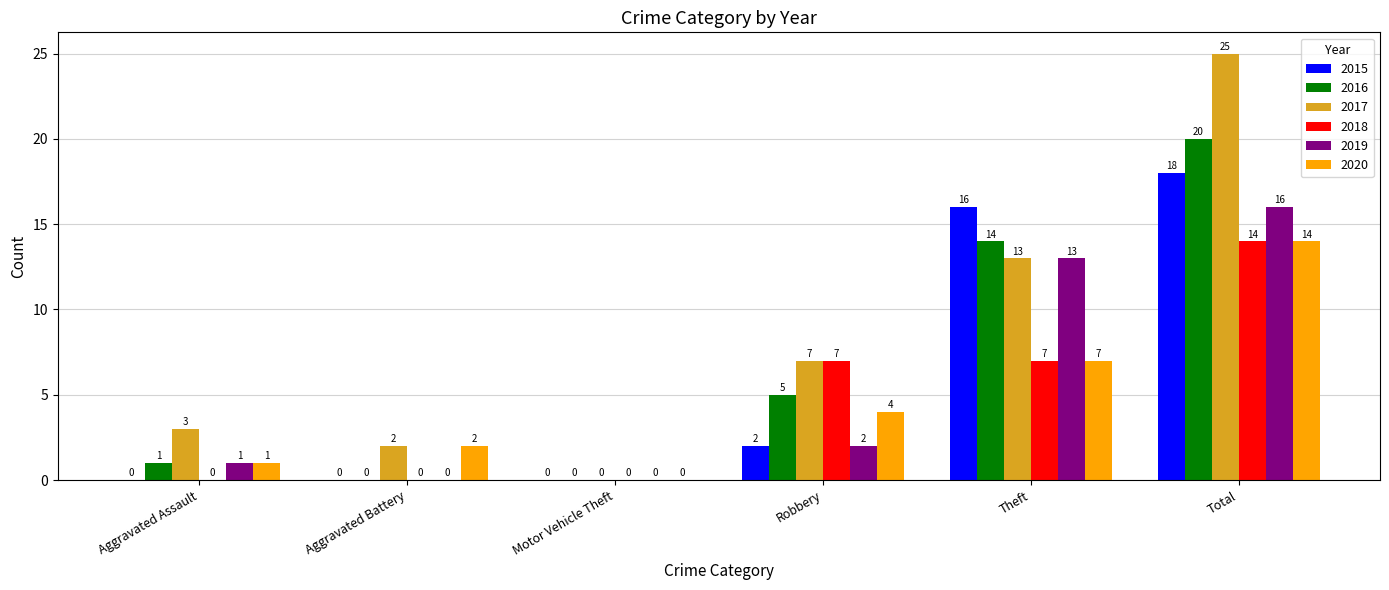

Which series changed the most between Aggravated Battery and Total?

2017